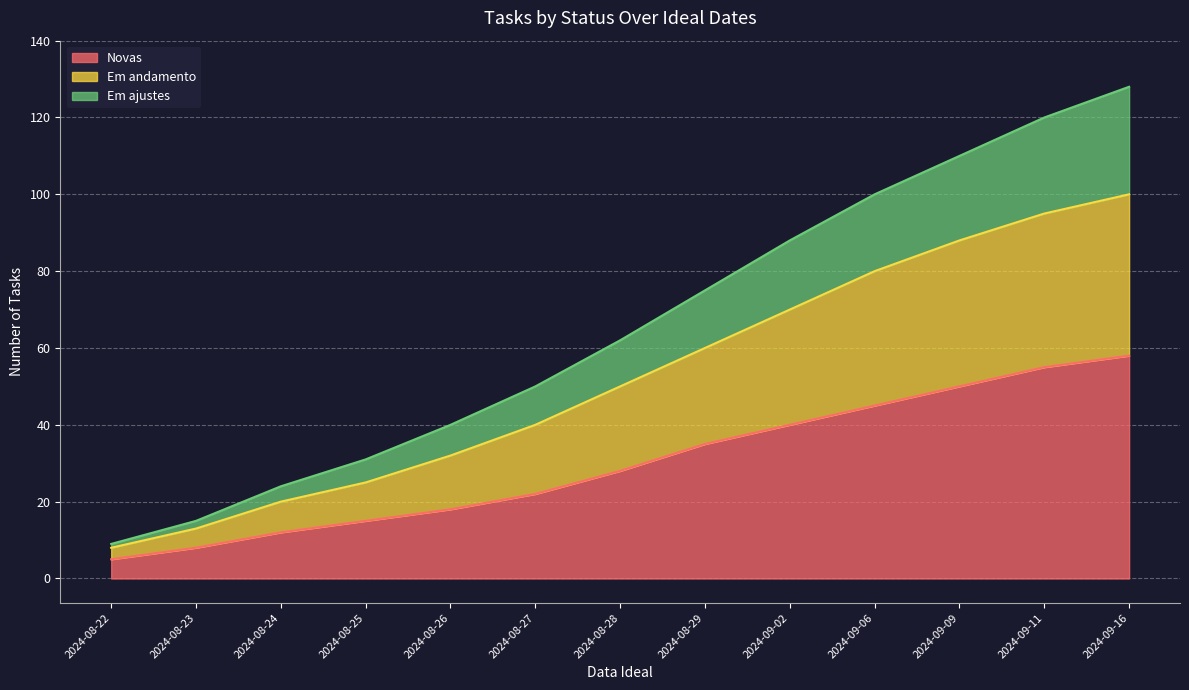

Does the chart display data point markers on the line(s)?

No